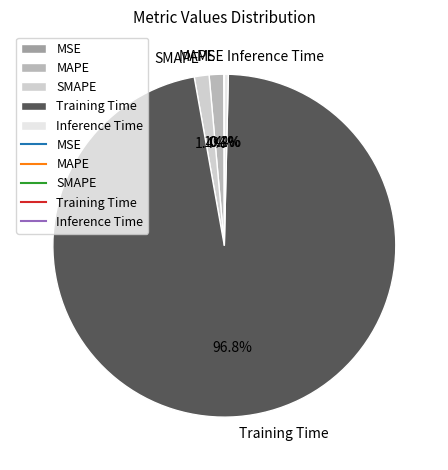

To the nearest percent, what percentage of the pie is SMAPE?

1%